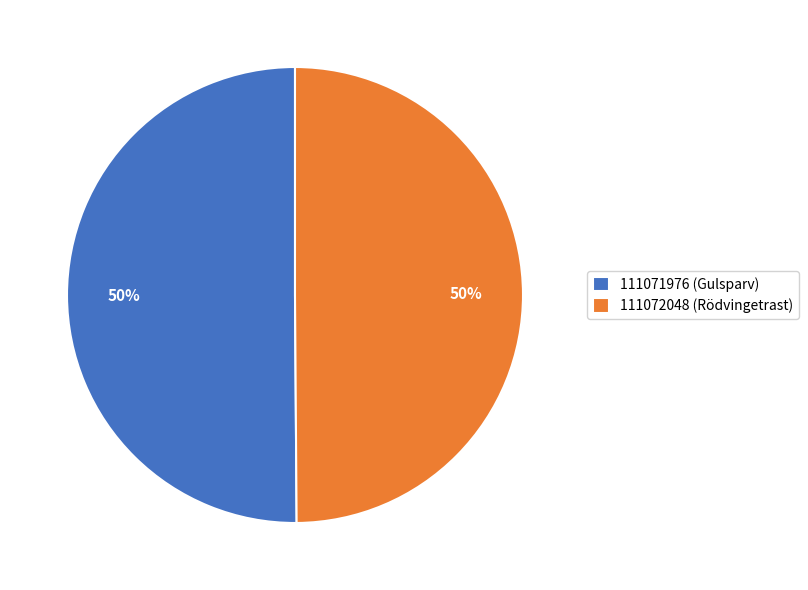

Count the number of slices in the pie.

2